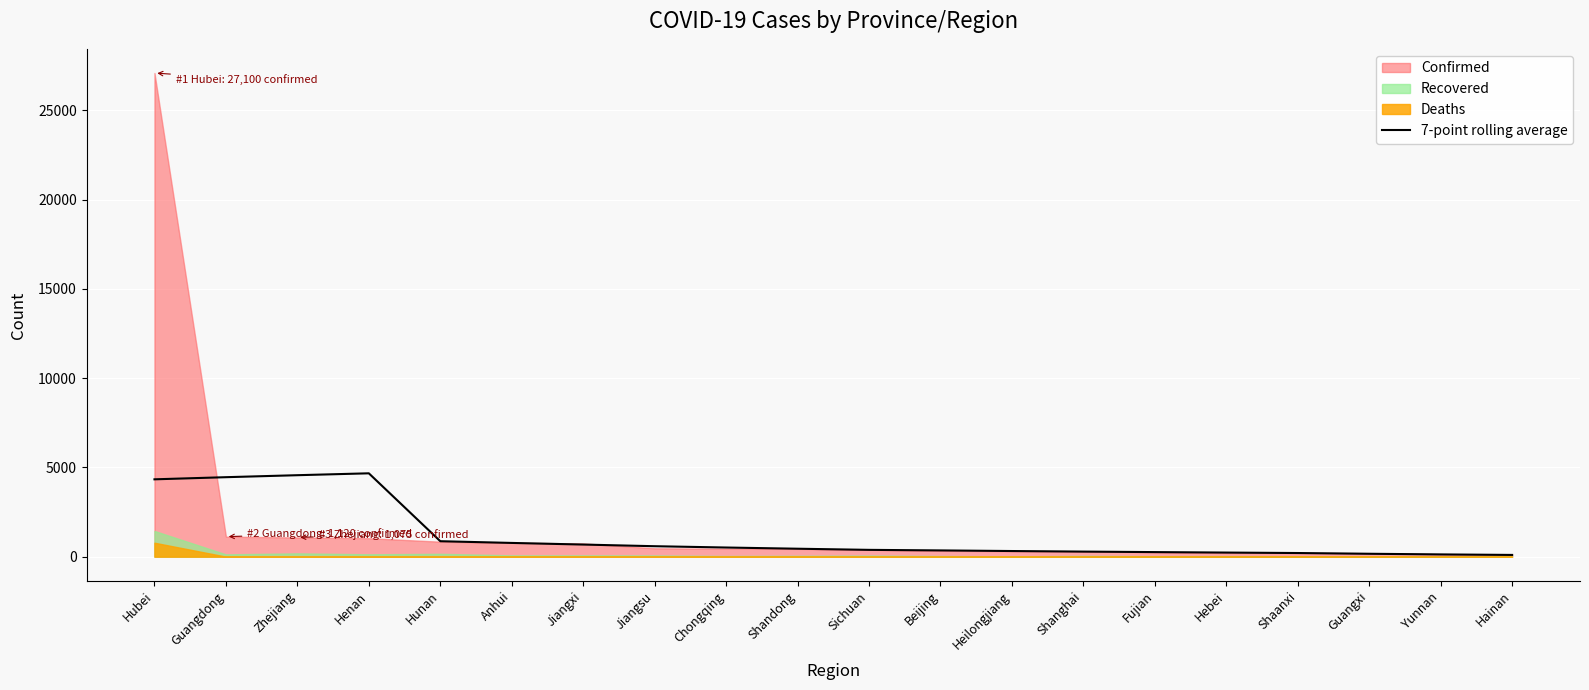

What is the value of the 10th point from the left?

444.0